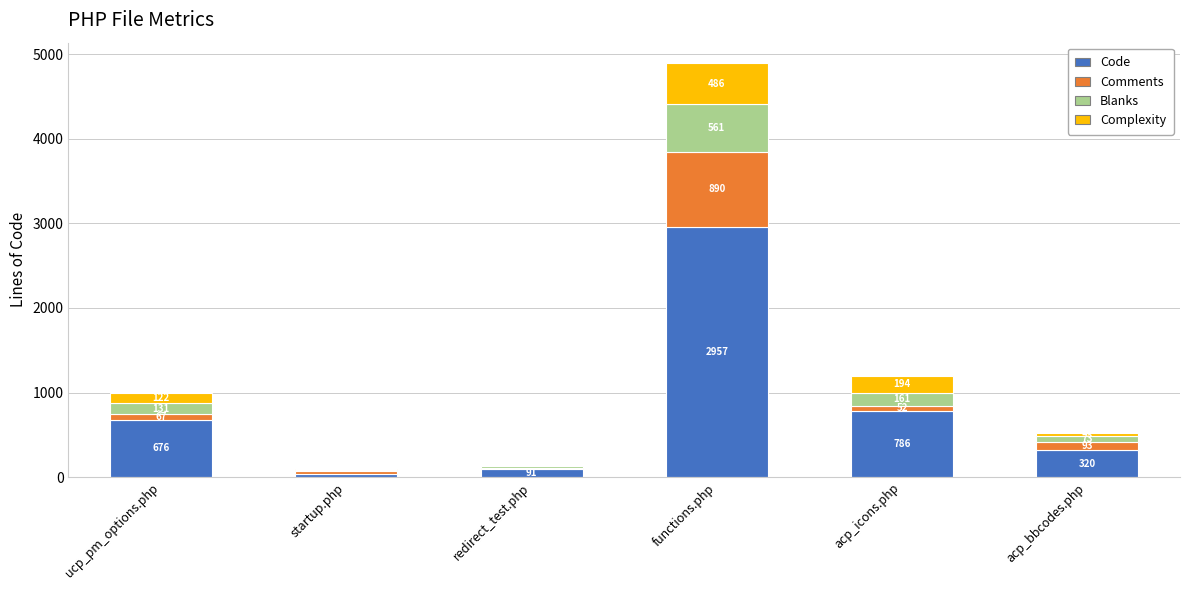

What is the sum of the Code values at functions.php and redirect_test.php?

3048